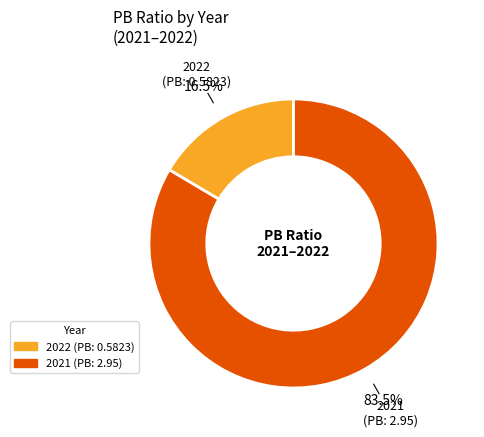

Between 2022 and 2021, which is larger?

2021